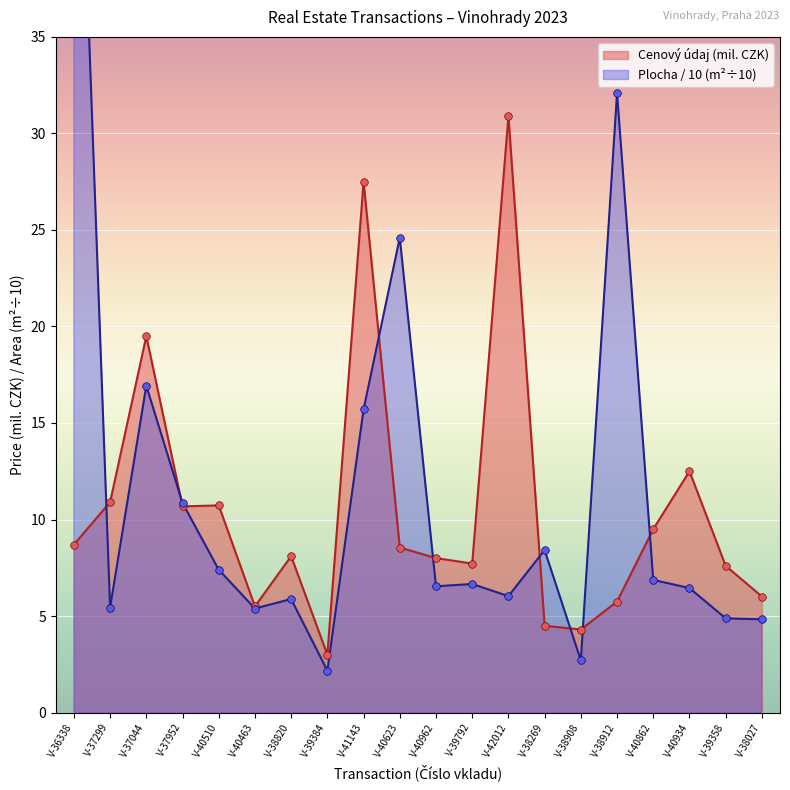

Which series contains the highest Y value?

Plocha (v m2)